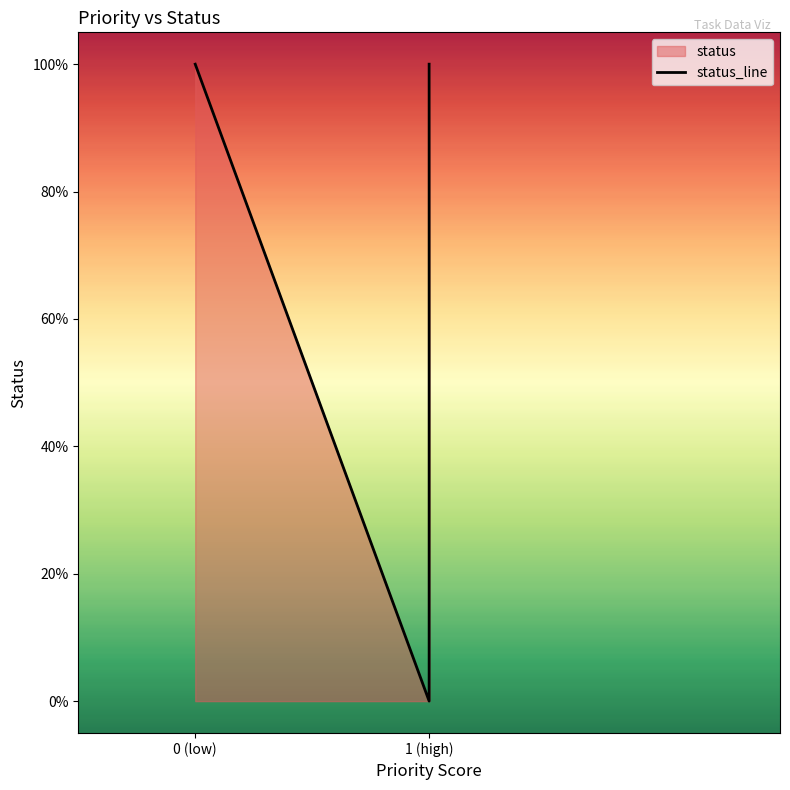

True or false: the data shows 1 at 1.

True